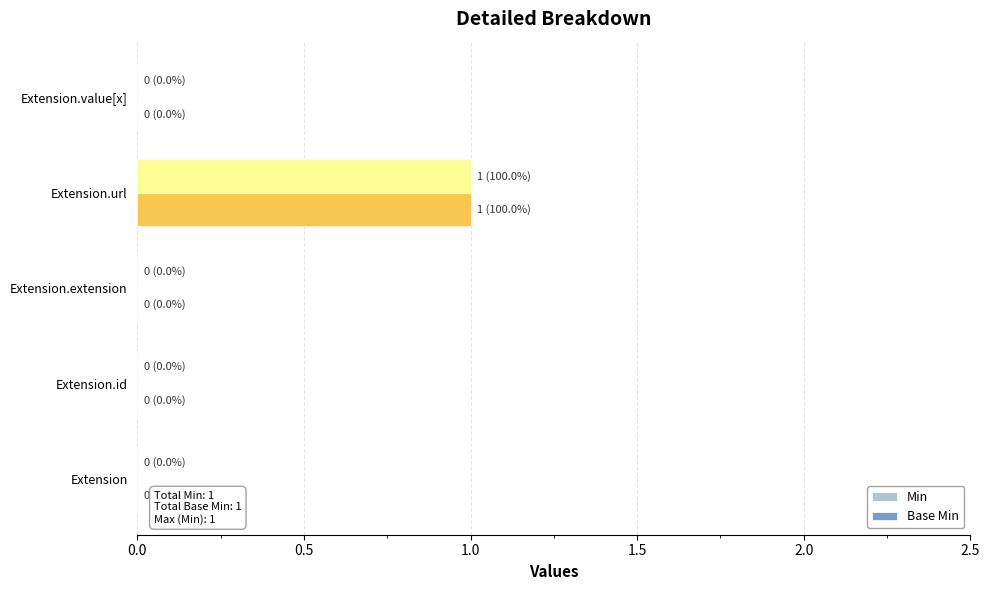

Is the value of Base Min at Extension.value[x] greater than the value of Min at Extension.url?

No